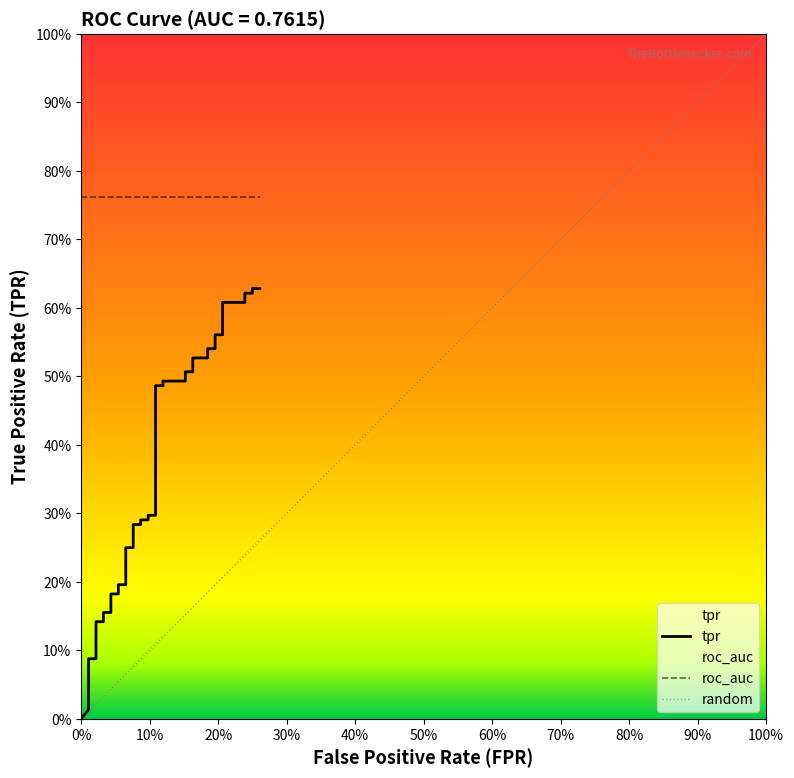

What is the difference between the second highest and second lowest values?

0.6